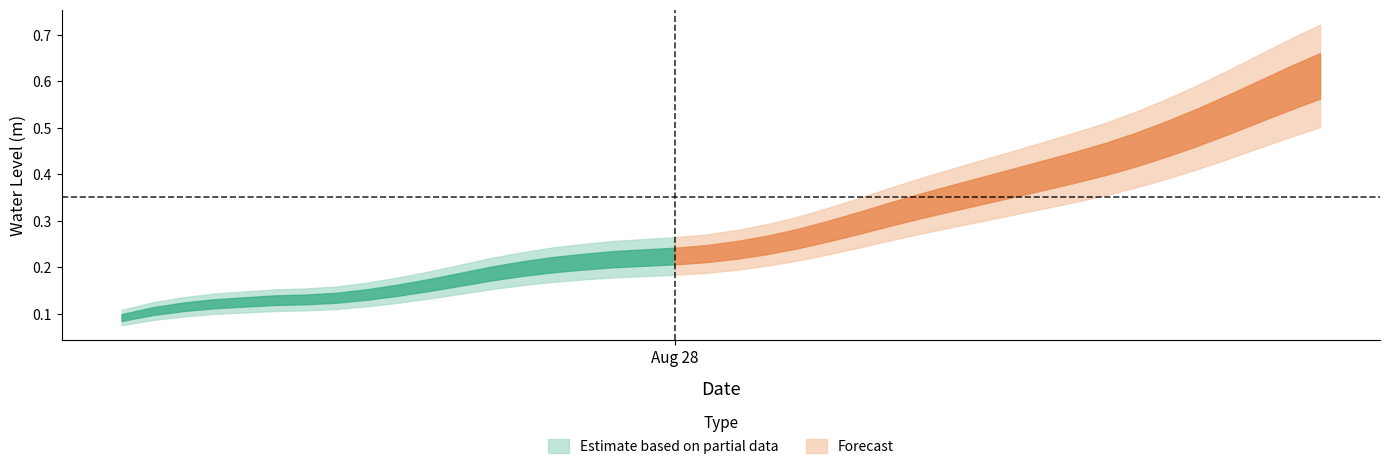

How many values are between 0 and 1?

40